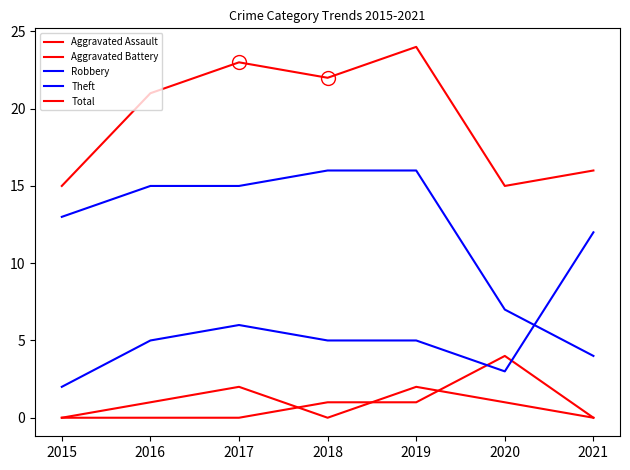

The Total series shows 22 at 2018. True or false?

True